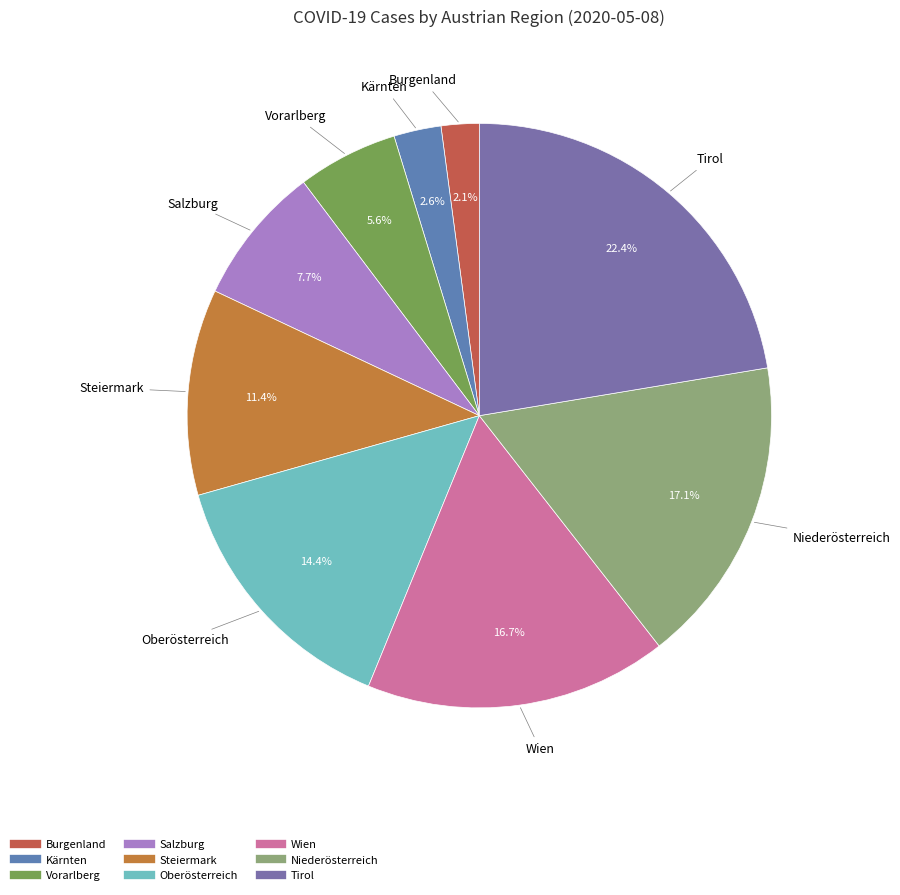

Which slice is the smallest?

Burgenland